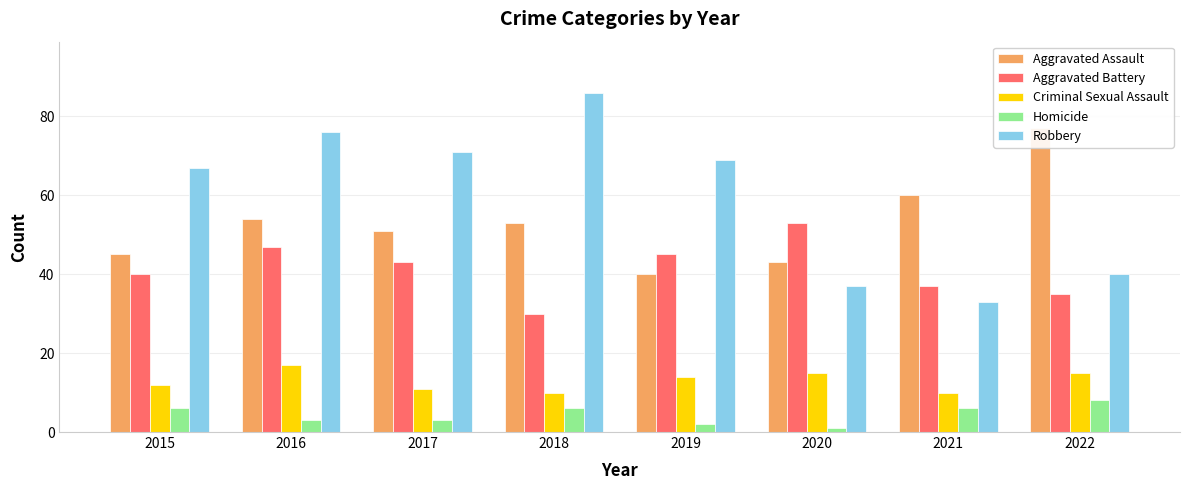

How many series are shown in this chart?

5